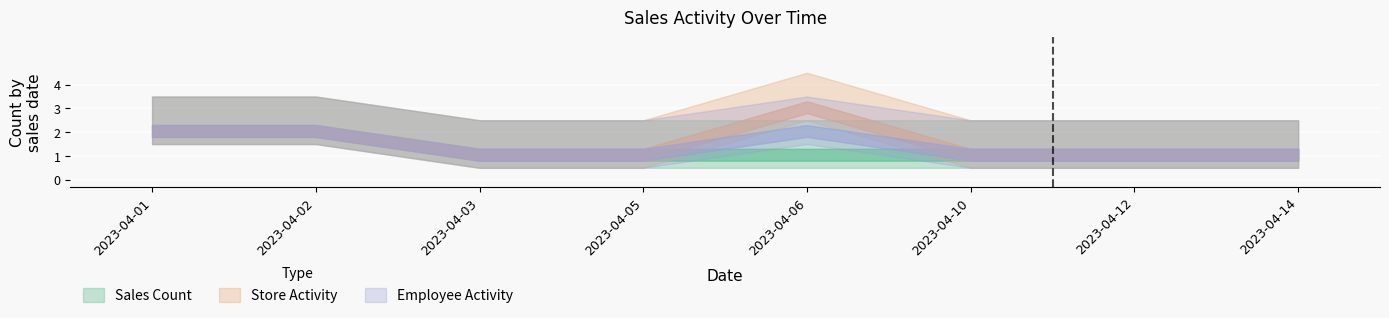

What is the difference between the second highest and minimum values in the Store Activity series?

1